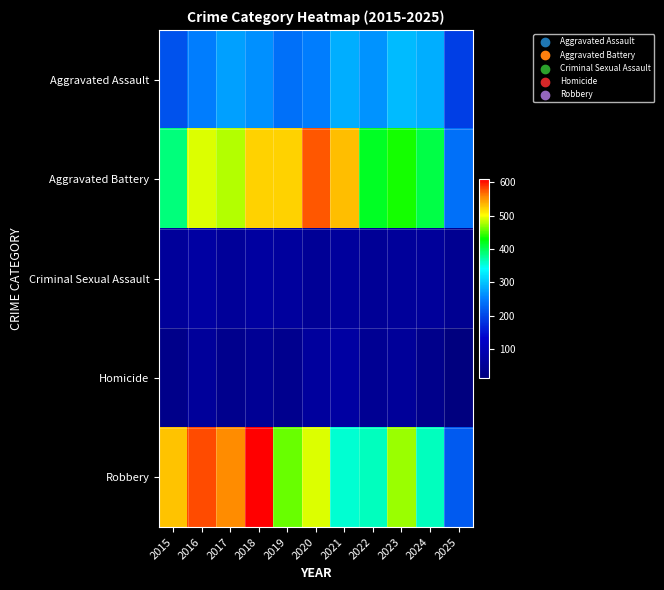

At 2023, list the series in order from smallest to largest.

Homicide, Criminal Sexual Assault, Aggravated Assault, Aggravated Battery, Robbery